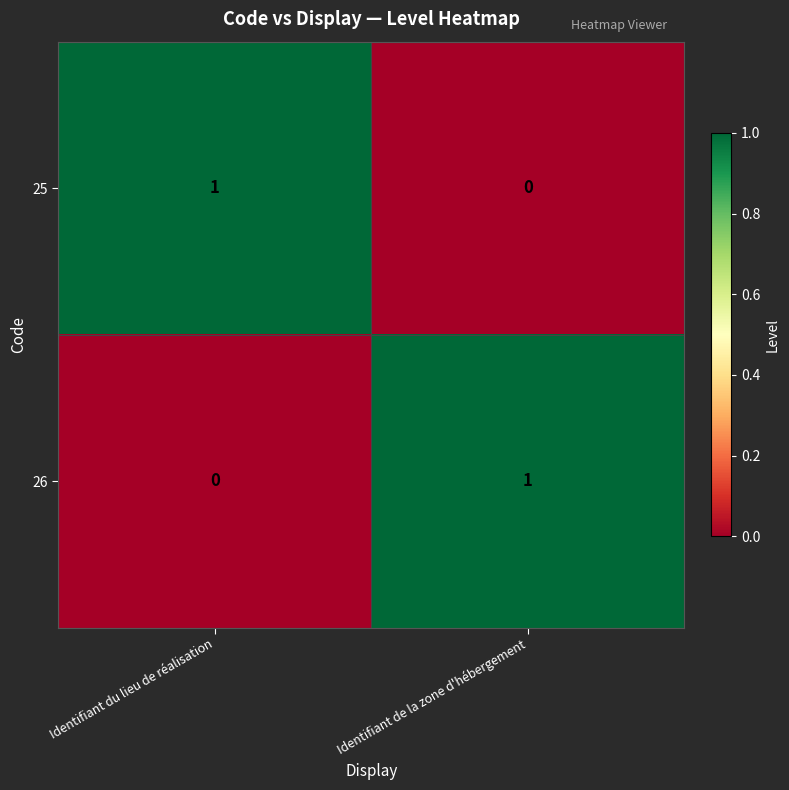

Is it true that 25 equals 1 at Identifiant du lieu de réalisation?

True